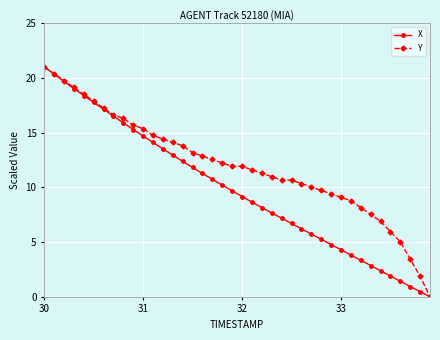

List the series in order of their overall mean, highest first.

Y, X